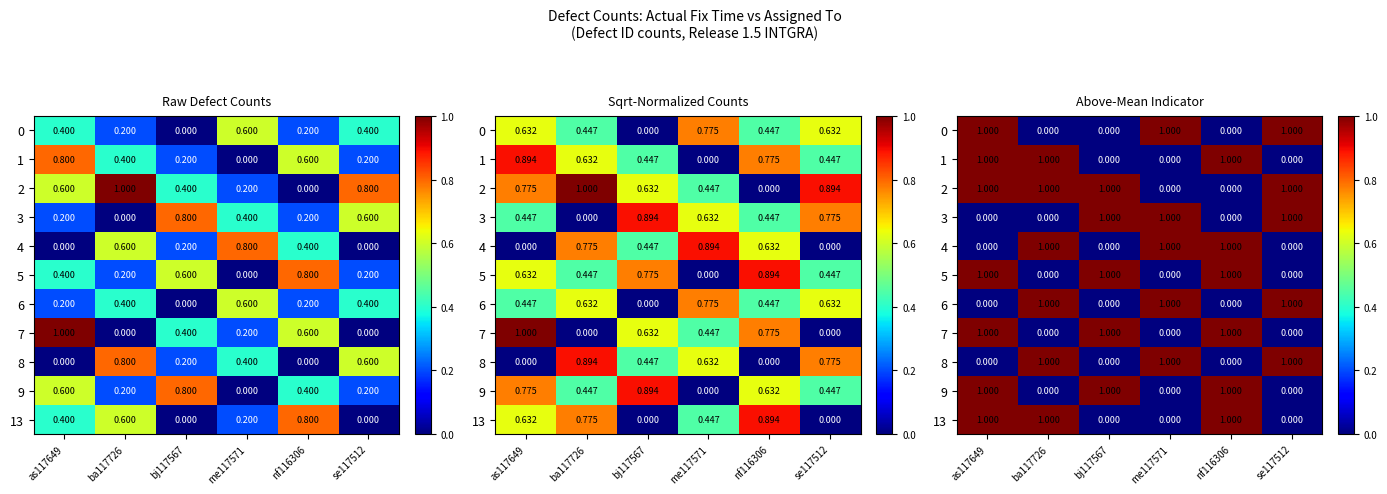

Which label corresponds to the smallest value in the chart?

ba117726